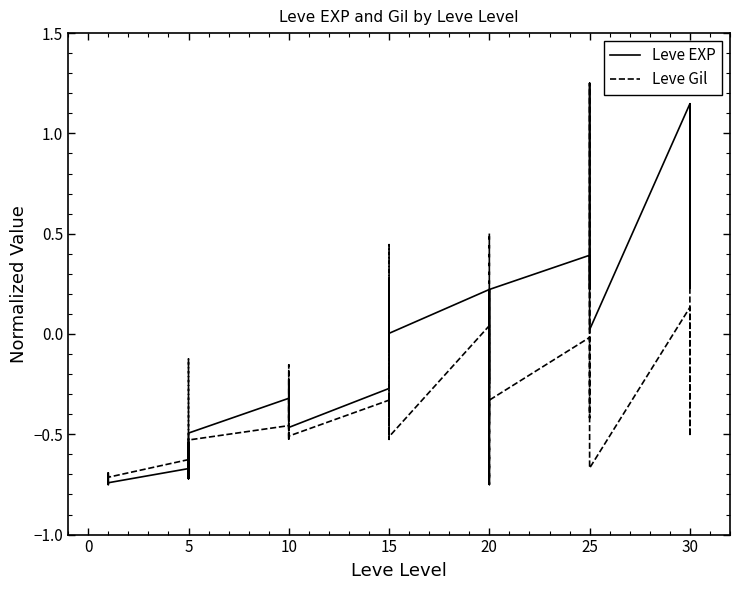

How many data points in Leve EXP are above 0?

18